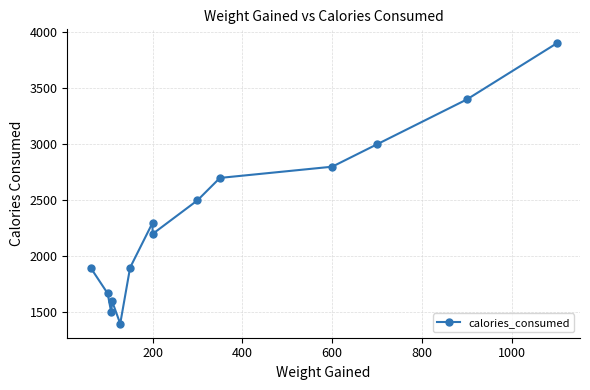

What is the sum of all values?

32770